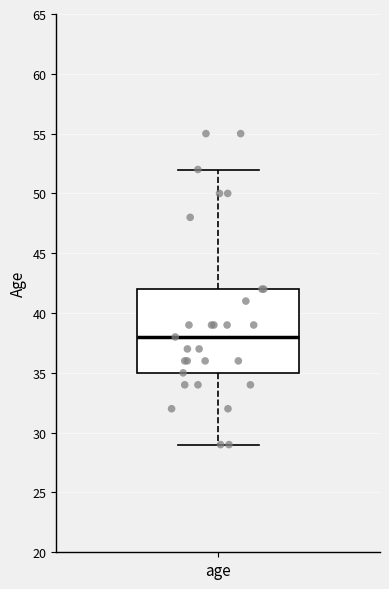

Read this box plot against the y-axis: the position of the median line, the range covered by the box, and the ends of both whiskers. The values are not printed on the chart, so give them approximately, as read against the axis.

median 38, box 35 to 42, whiskers 29 to 52